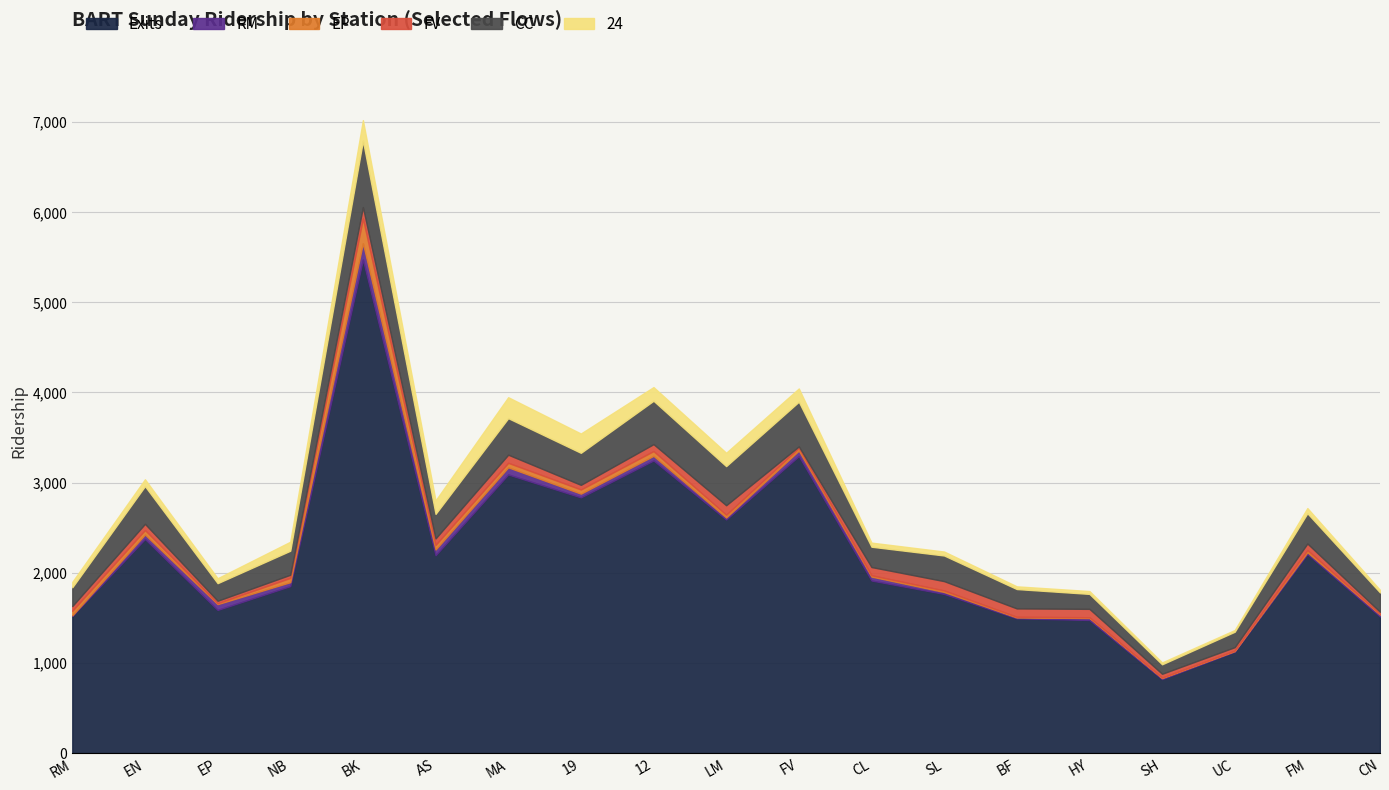

Read the EP value at BK.

275.5